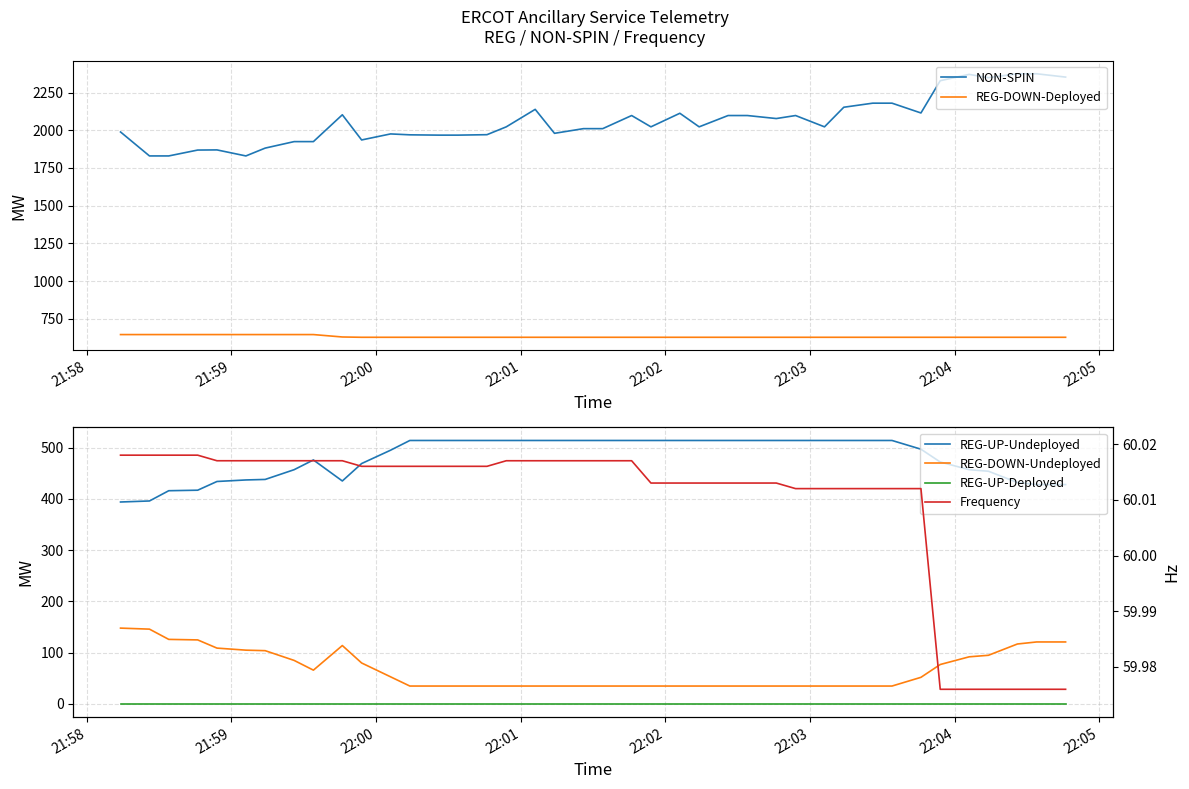

What is the maximum value for REG-DOWN-Deployed?

645